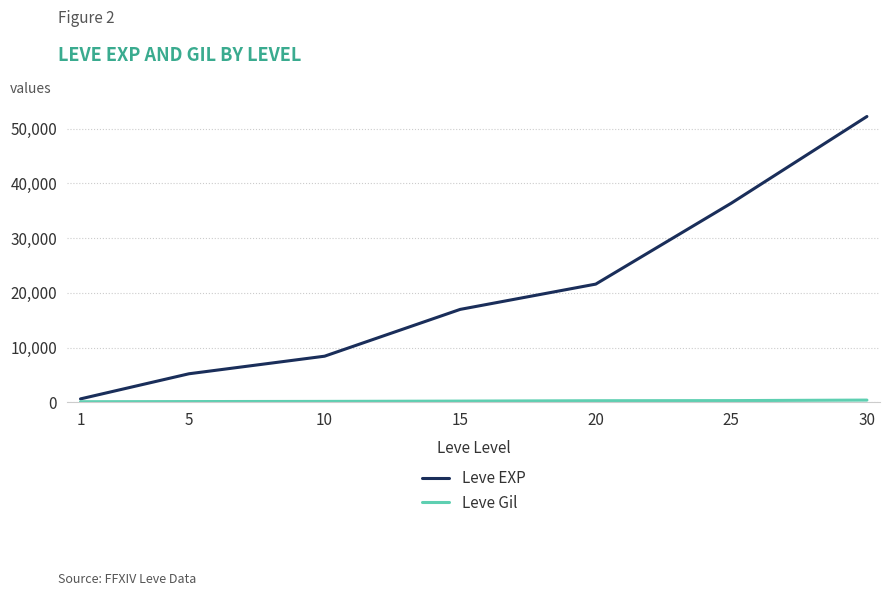

Which label corresponds to the largest value in the chart?

30